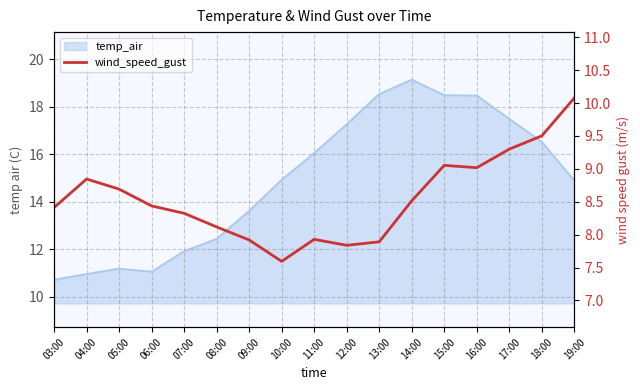

How many values are below 8?

5